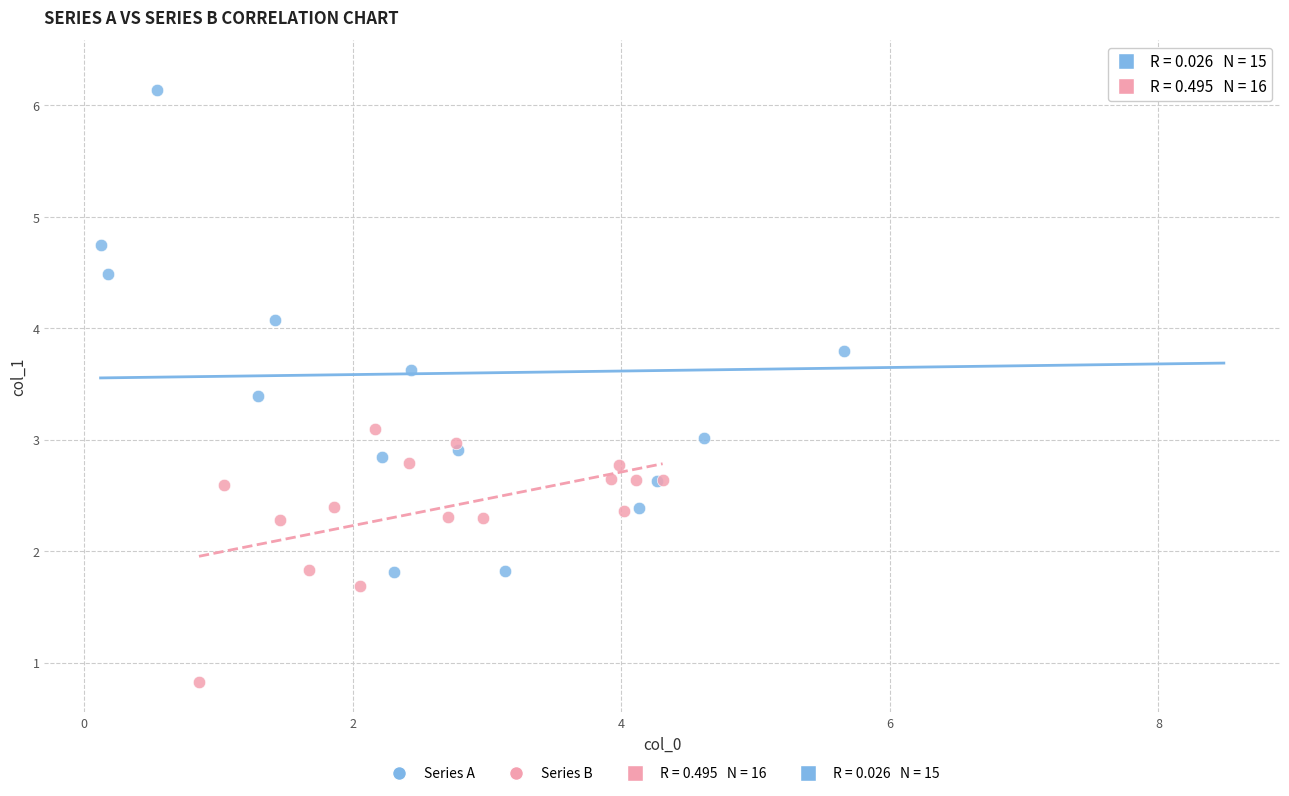

Which series contains the lowest Y value?

Series B